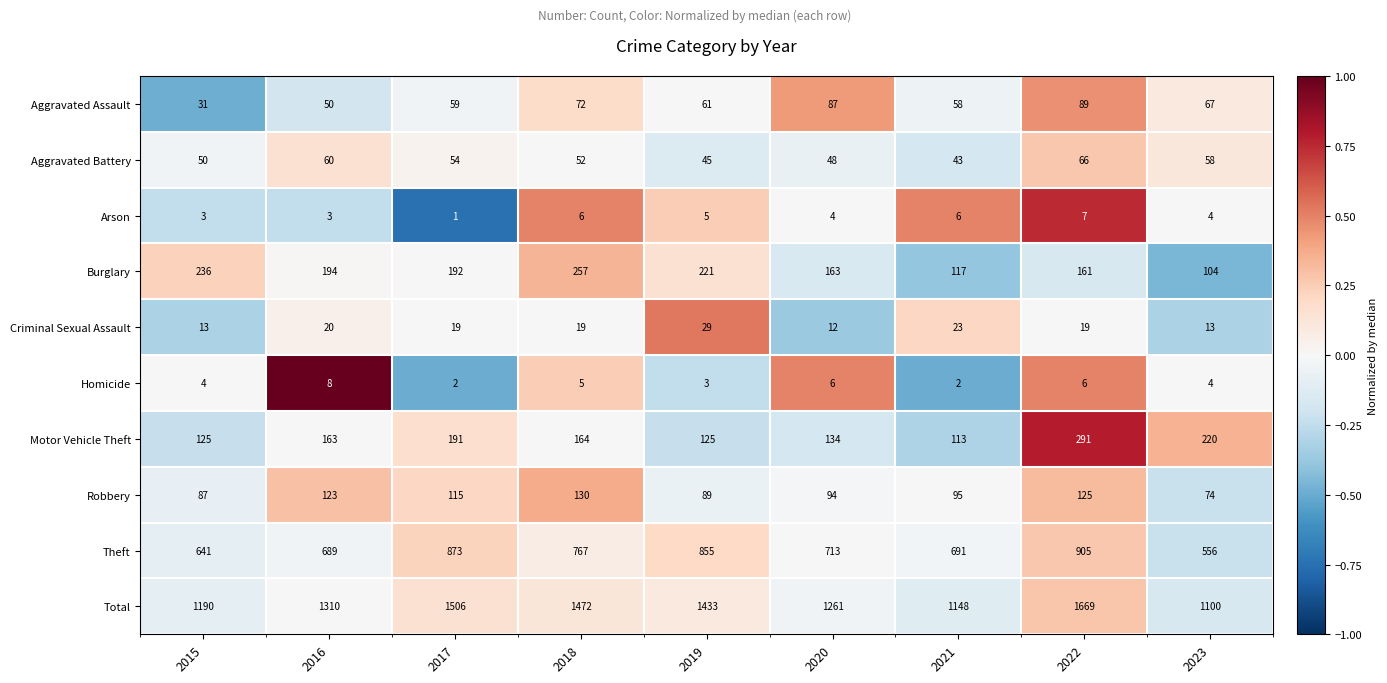

True or false: Total has a value of 719 at 2019.

False